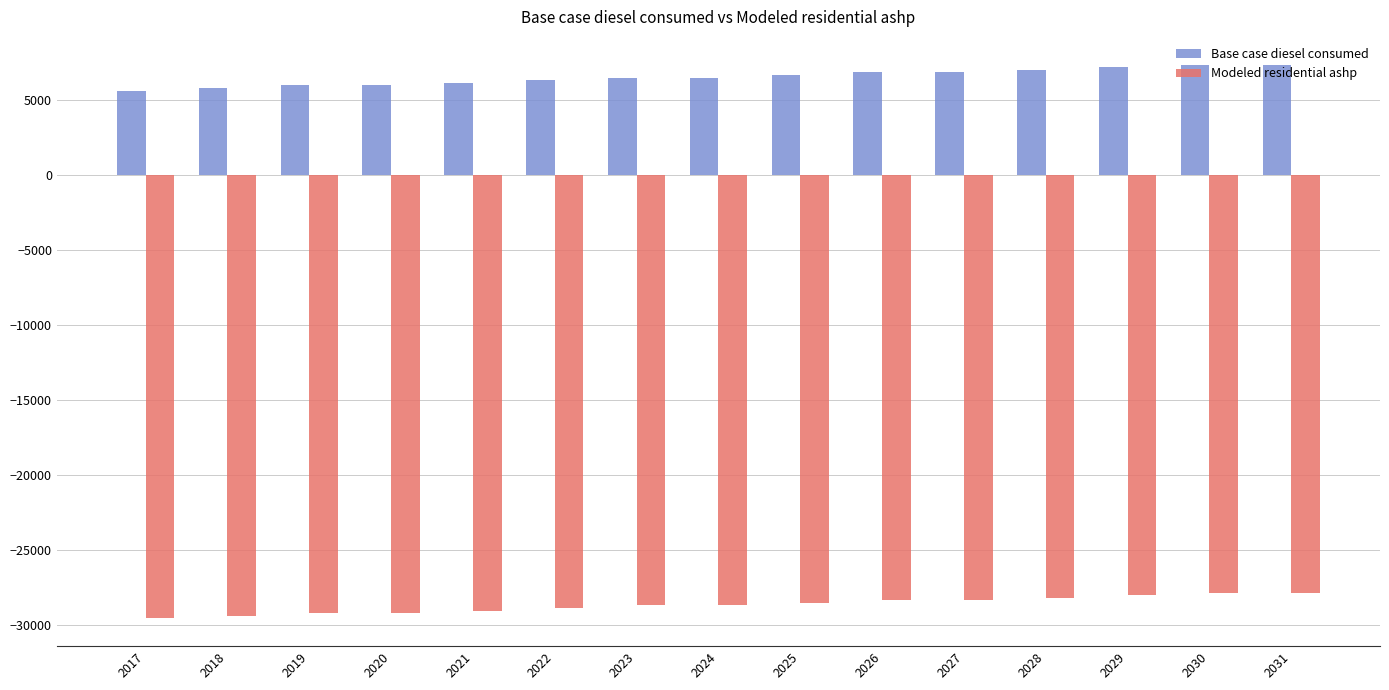

Reading left to right, transcribe all the data shown in this chart.

Base case diesel consumed: 5621.9	5794.6	5967.4	5967.4	6140.2	6313.0	6485.8	6485.8	6658.5	6831.3	6831.3	7004.1	7176.9	7349.6	7349.6
Modeled residential ashp: -29552.5	-29379.8	-29207.0	-29207.0	-29034.2	-28861.4	-28688.6	-28688.6	-28515.9	-28343.1	-28343.1	-28170.3	-27997.5	-27824.8	-27824.8